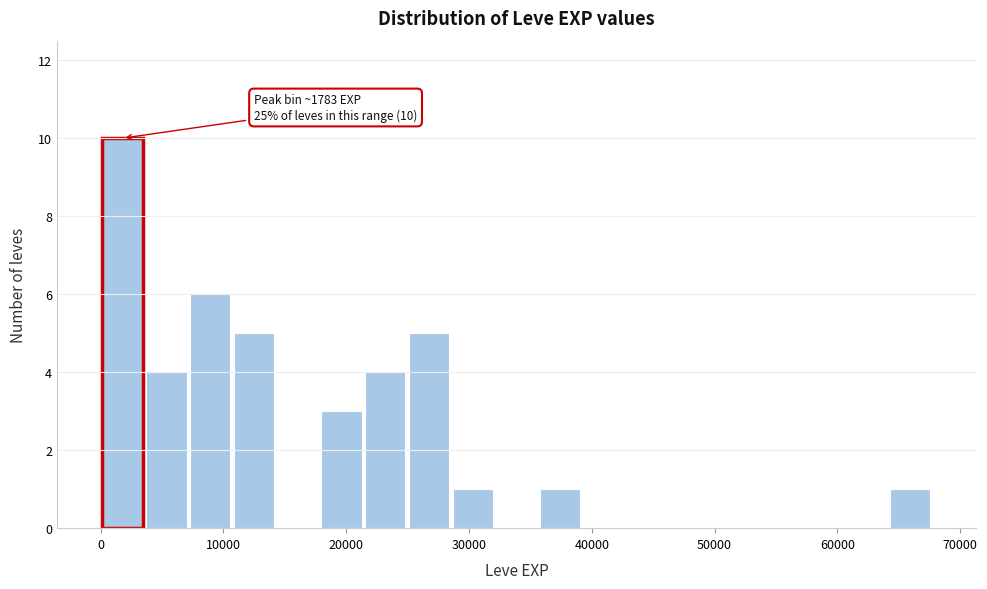

Around what value on the x-axis is the tallest bar? Give the approximate position of its centre, as read against the axis.

2000